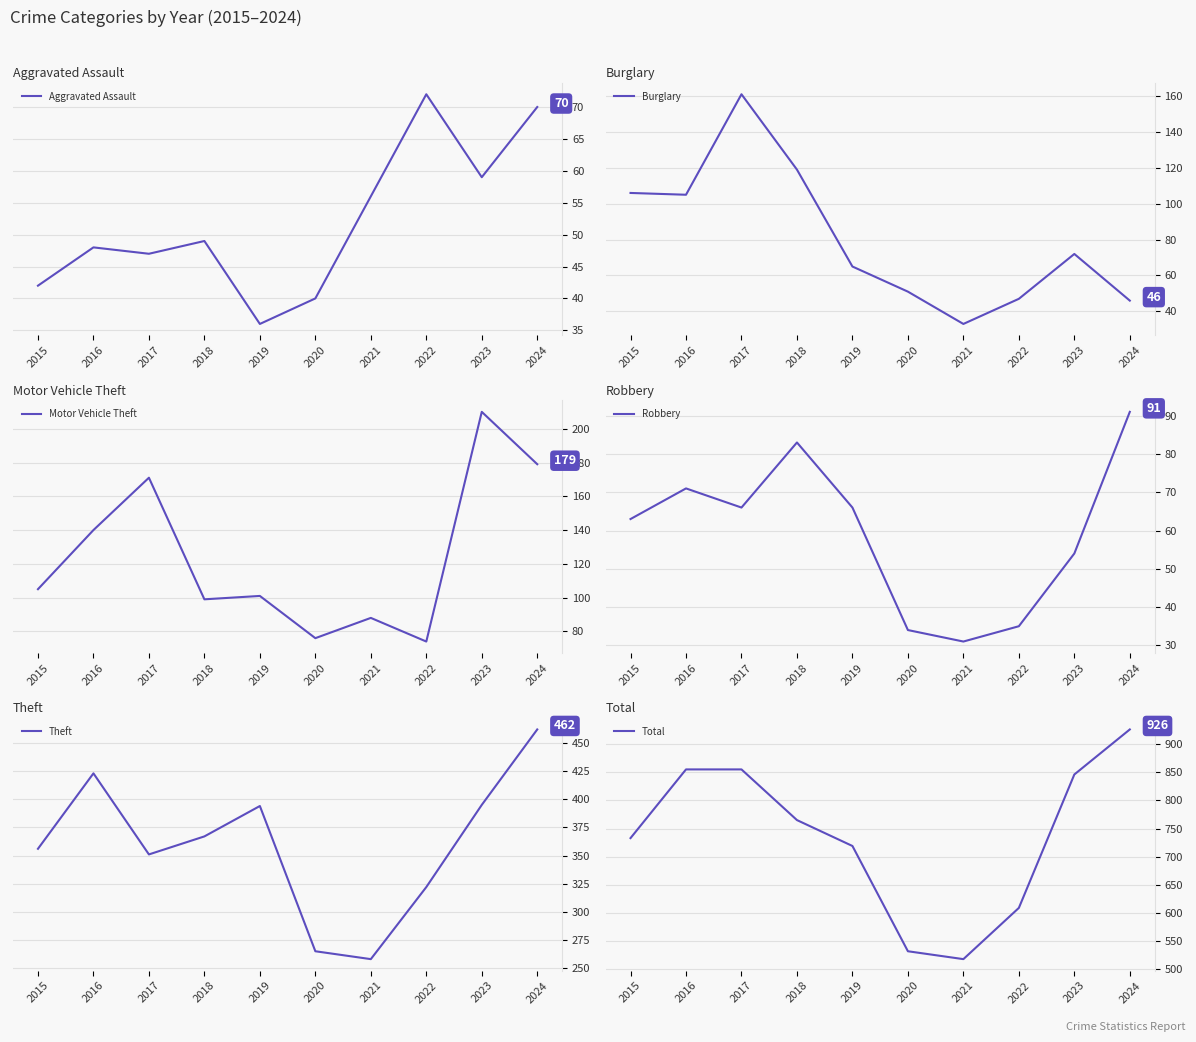

Rank the categories by Robbery value from highest to lowest.

2024, 2018, 2016, 2017, 2019, 2015, 2023, 2022, 2020, 2021